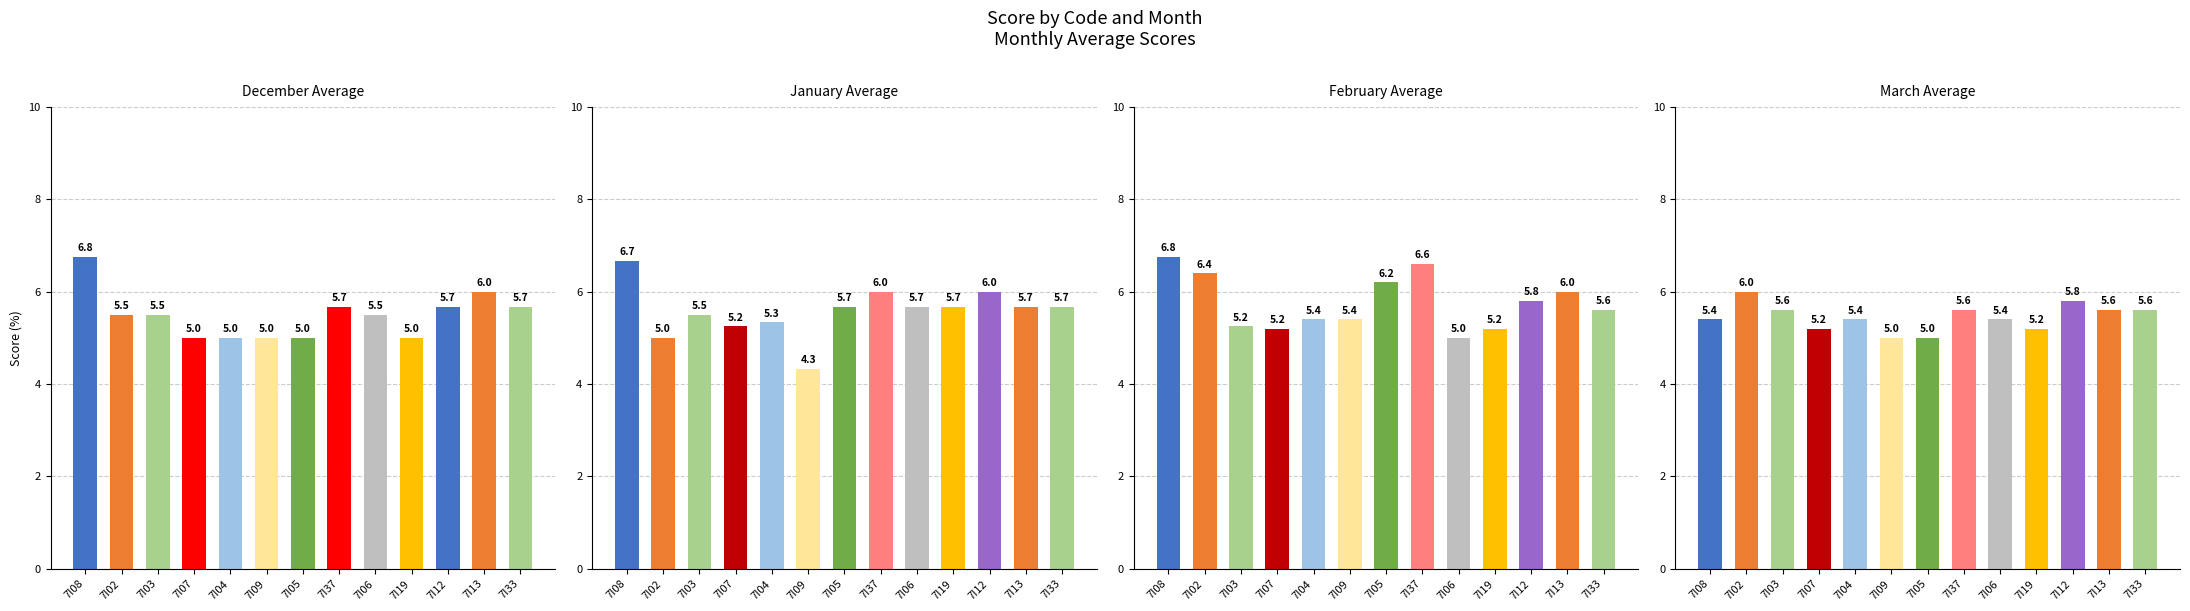

What is the sum of the 1月吴 values at 7I12 and 7I13?

11.7